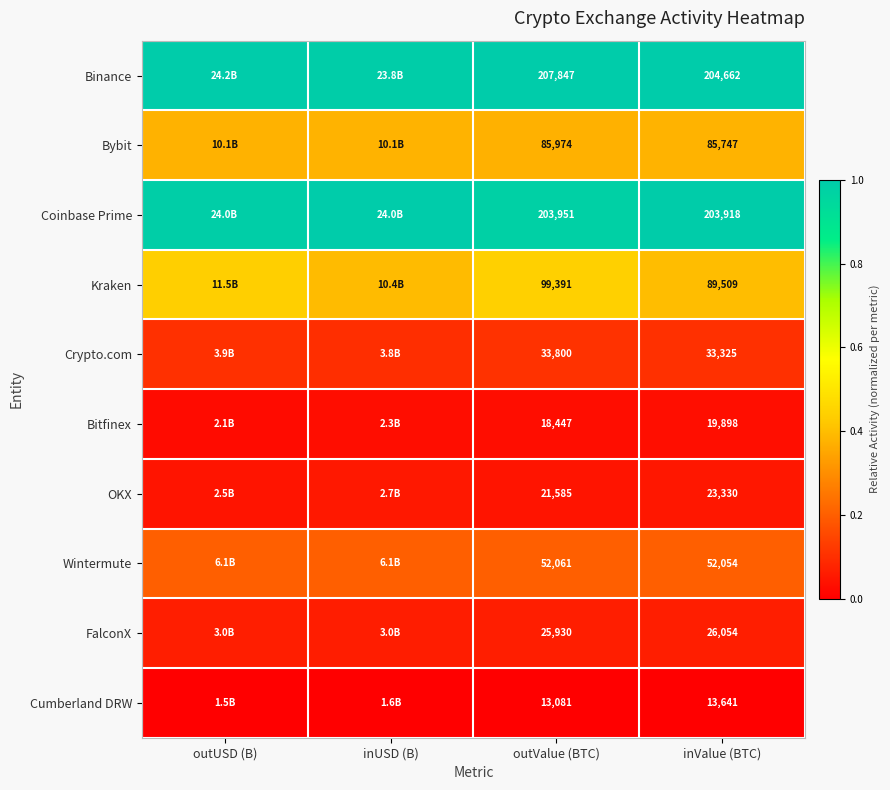

At which category is the sum across all series the highest?

outValue (BTC)